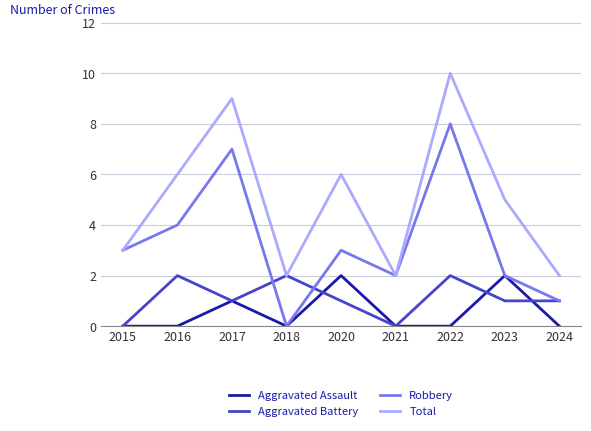

Where do Robbery and Aggravated Battery first cross each other?

2017 and 2018